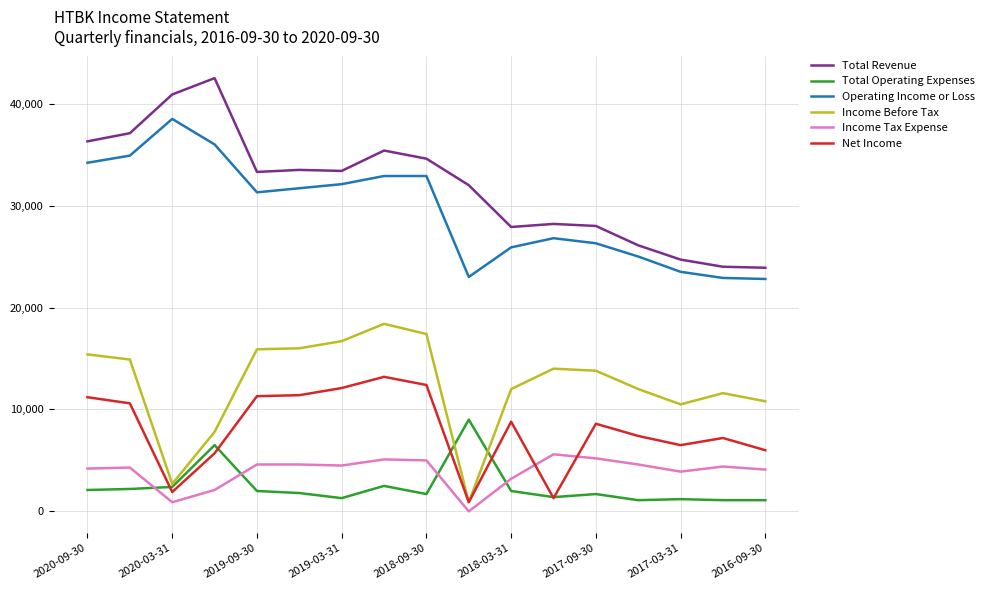

What is the greatest value displayed?

42500